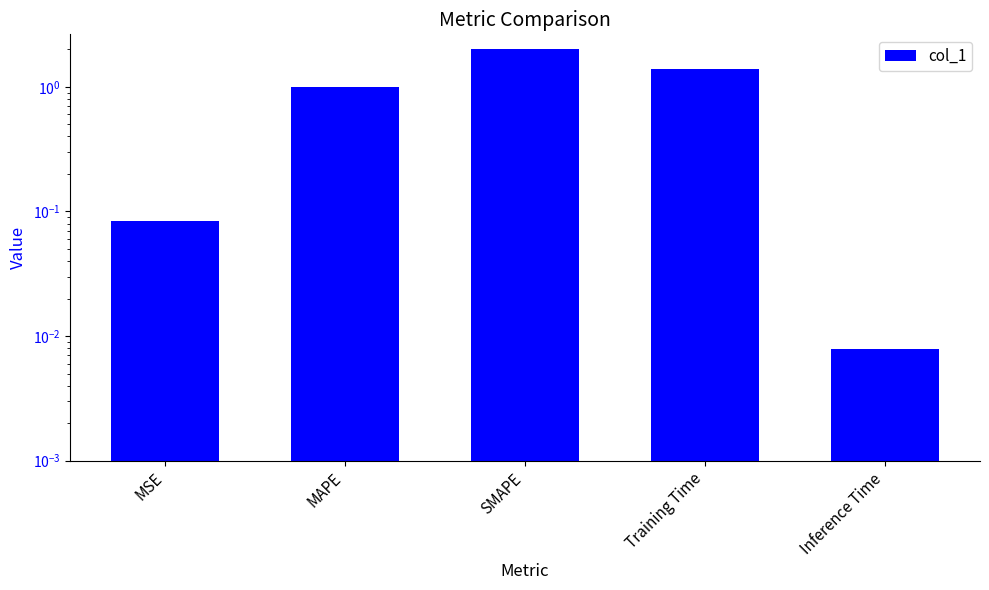

Is it true that the value at MAPE is 1.4?

False